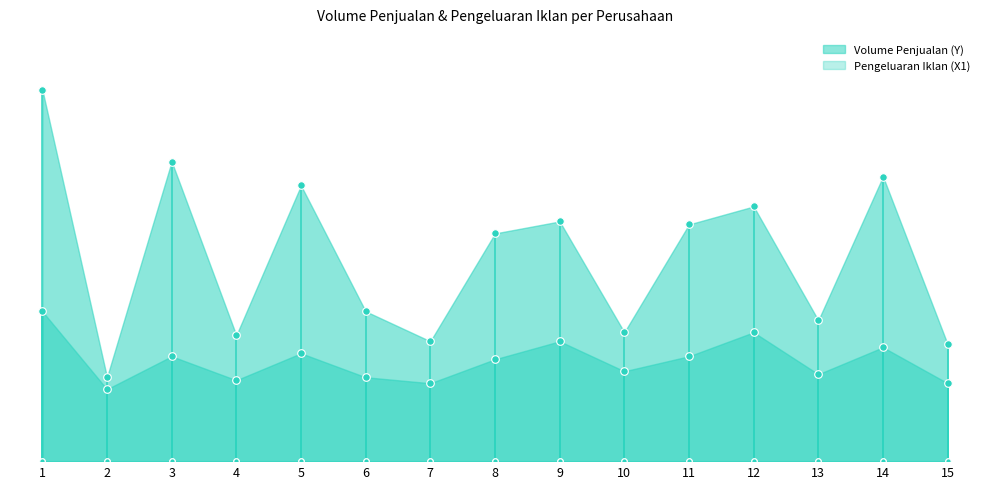

Which series has the largest total across all categories?

Volume Penjualan (Y)